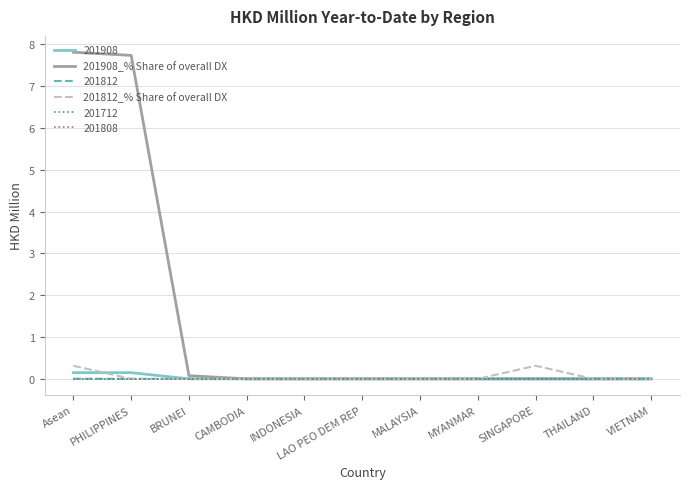

Is this an area chart (filled region under the line)?

No